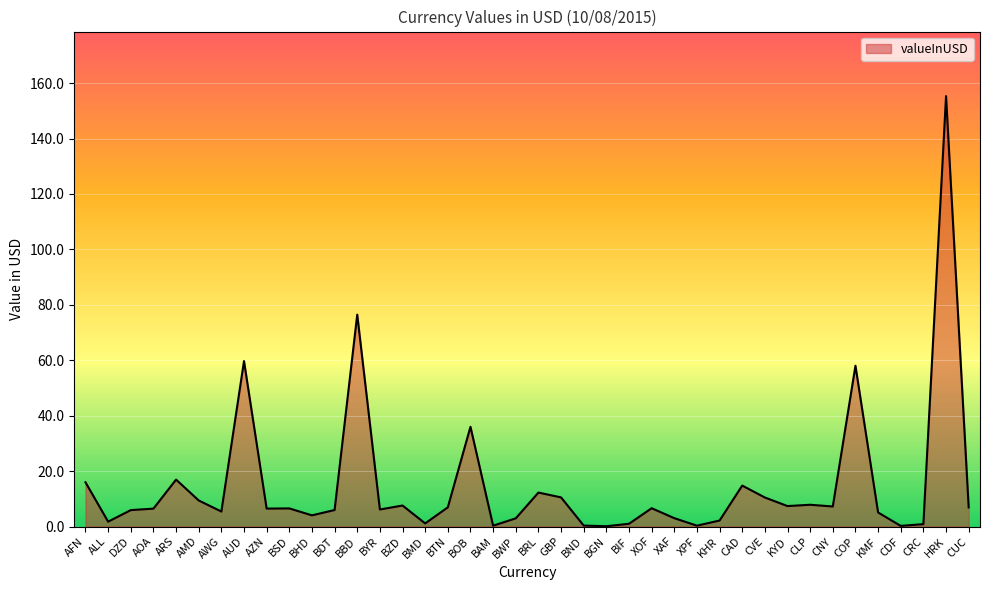

Which category has the highest value across all series?

HRK